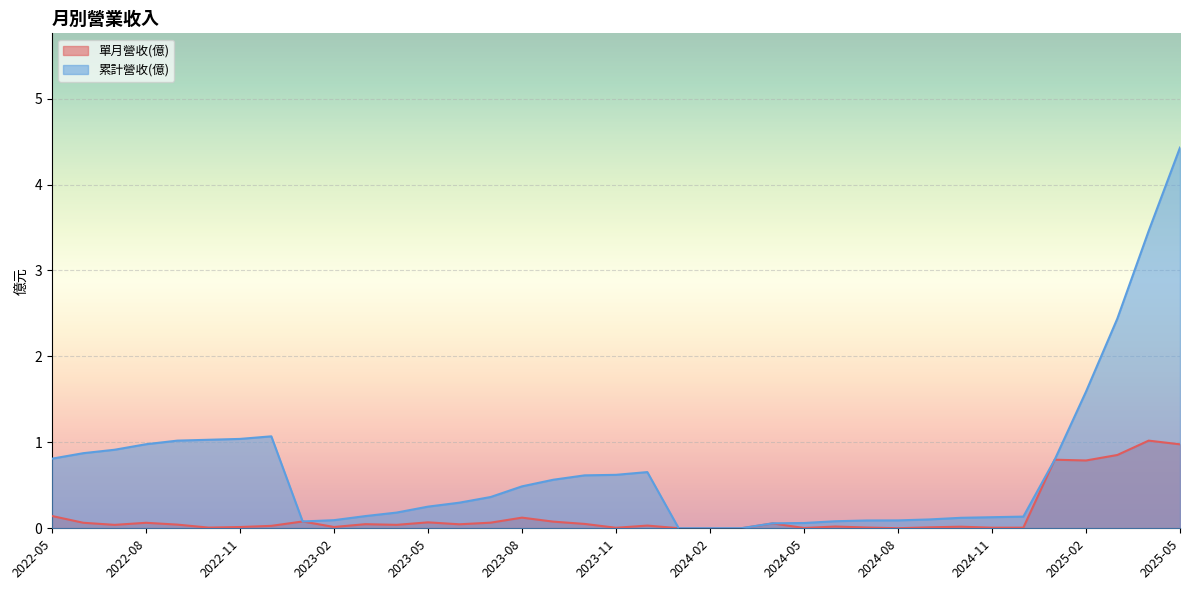

Rank the series by their average value, from highest to lowest.

累計營收(億), 單月營收(億)